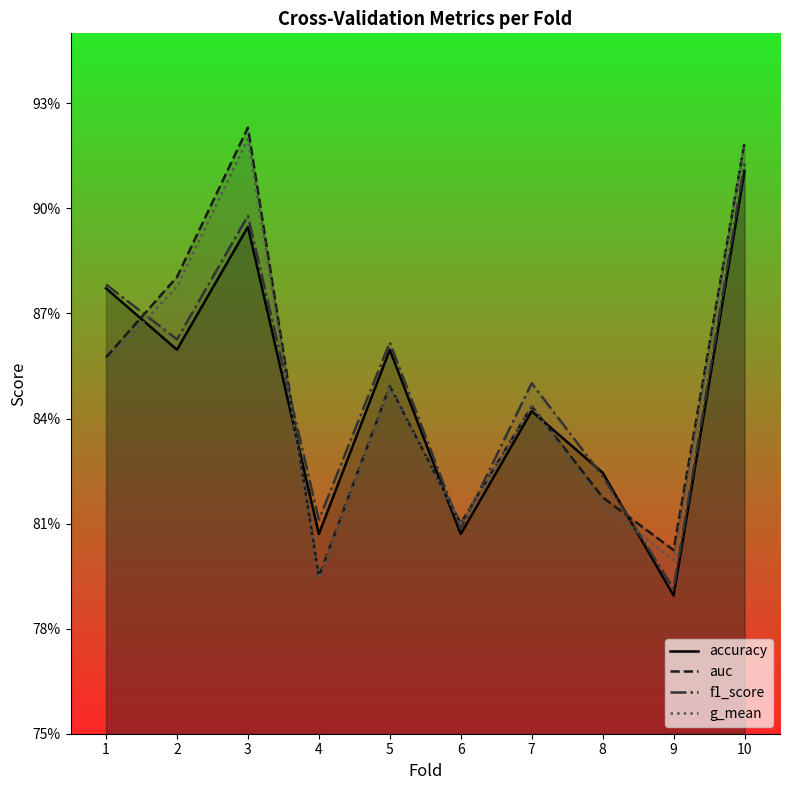

What is the maximum value for f1_score?

0.9